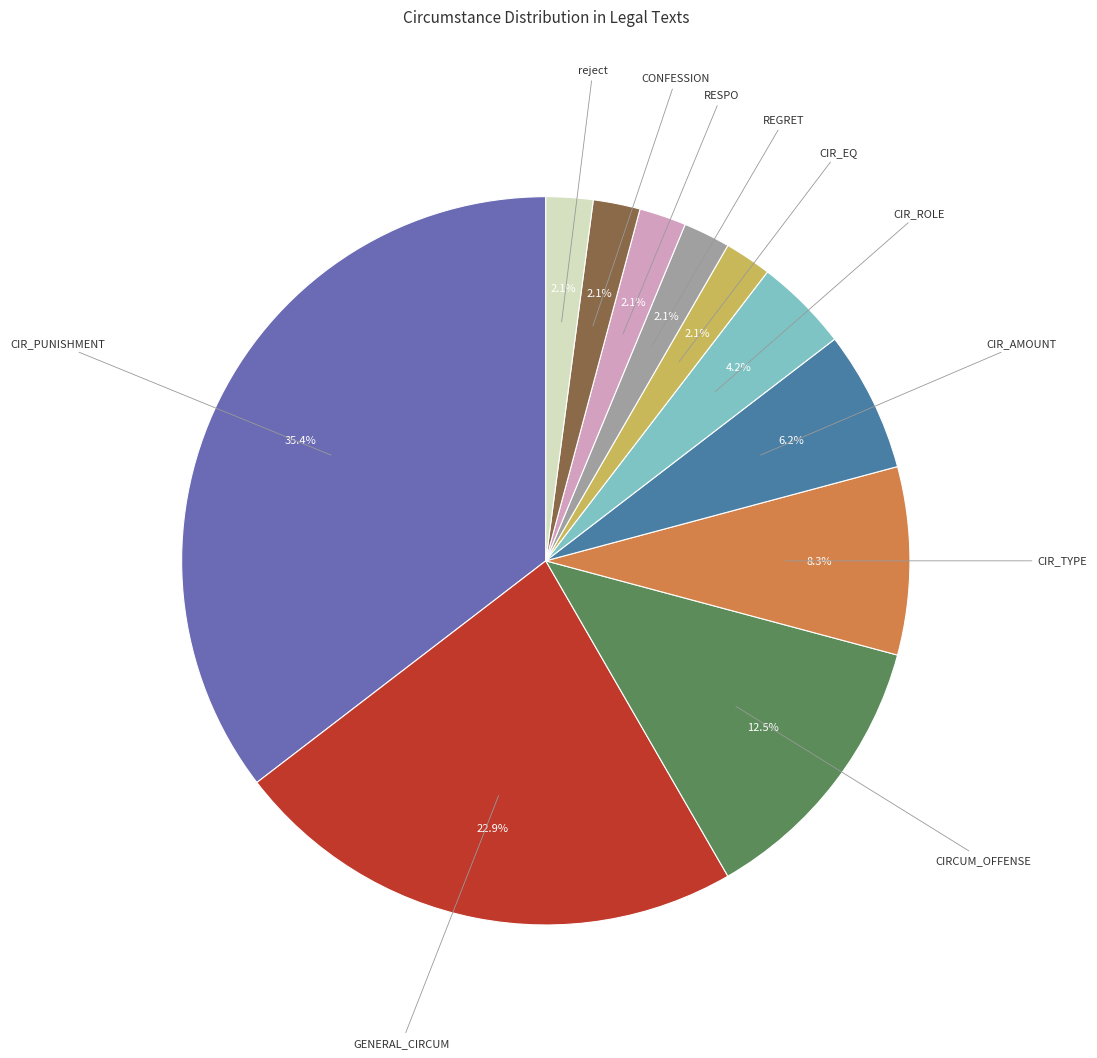

Does any single category account for the majority?

No